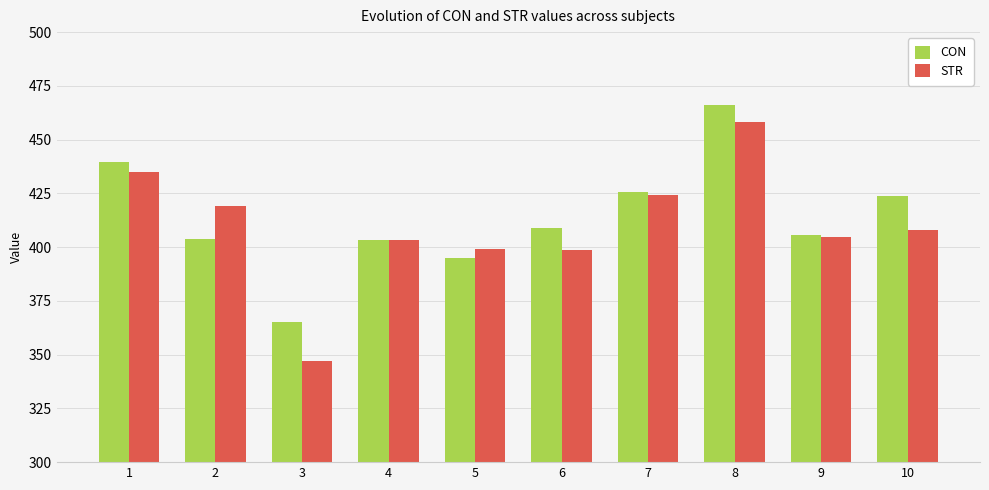

What is the sum of all CON values?

4137.5